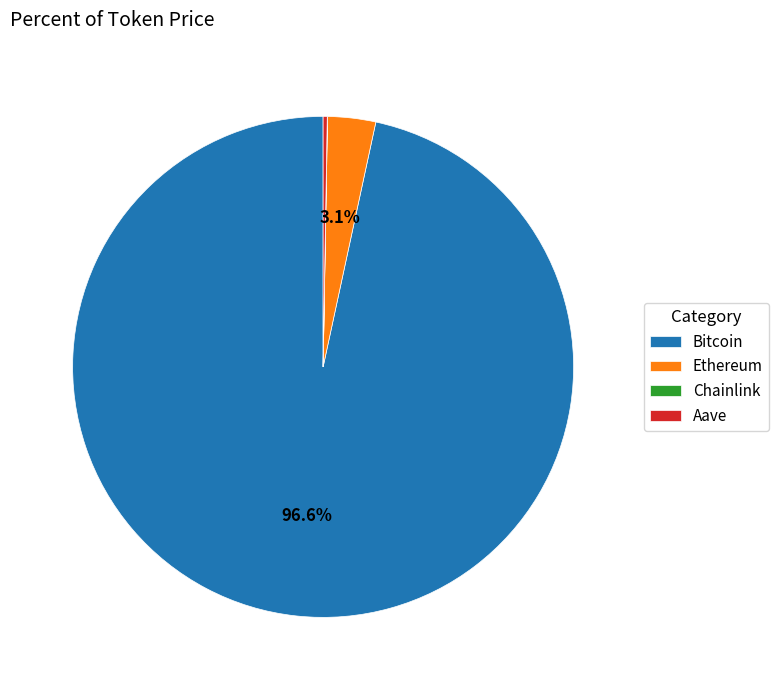

Between Bitcoin and Ethereum, which is larger?

Bitcoin